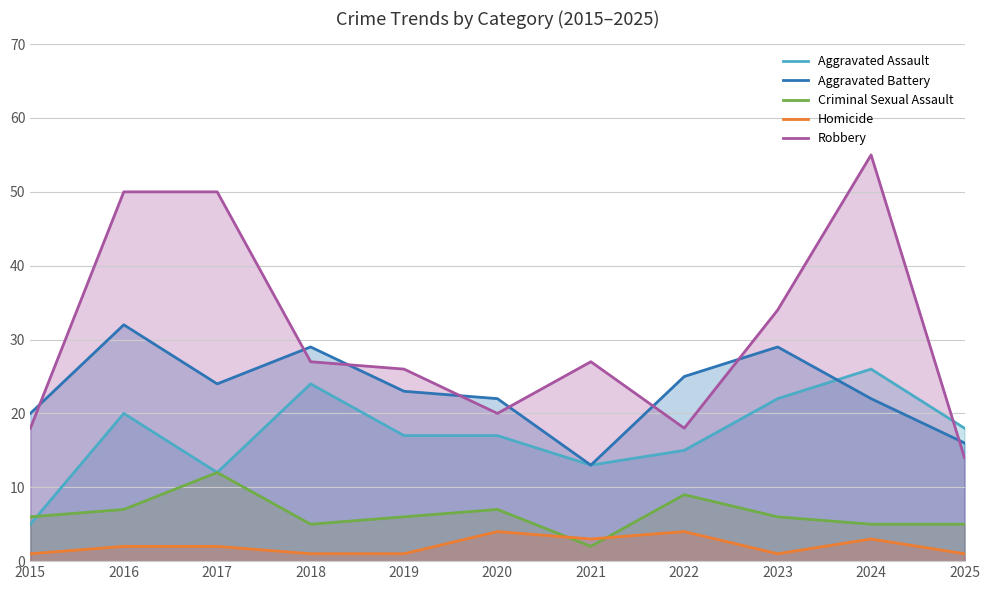

List the labels in order of Criminal Sexual Assault value, smallest first.

2021, 2018, 2024, 2025, 2015, 2019, 2023, 2016, 2020, 2022, 2017